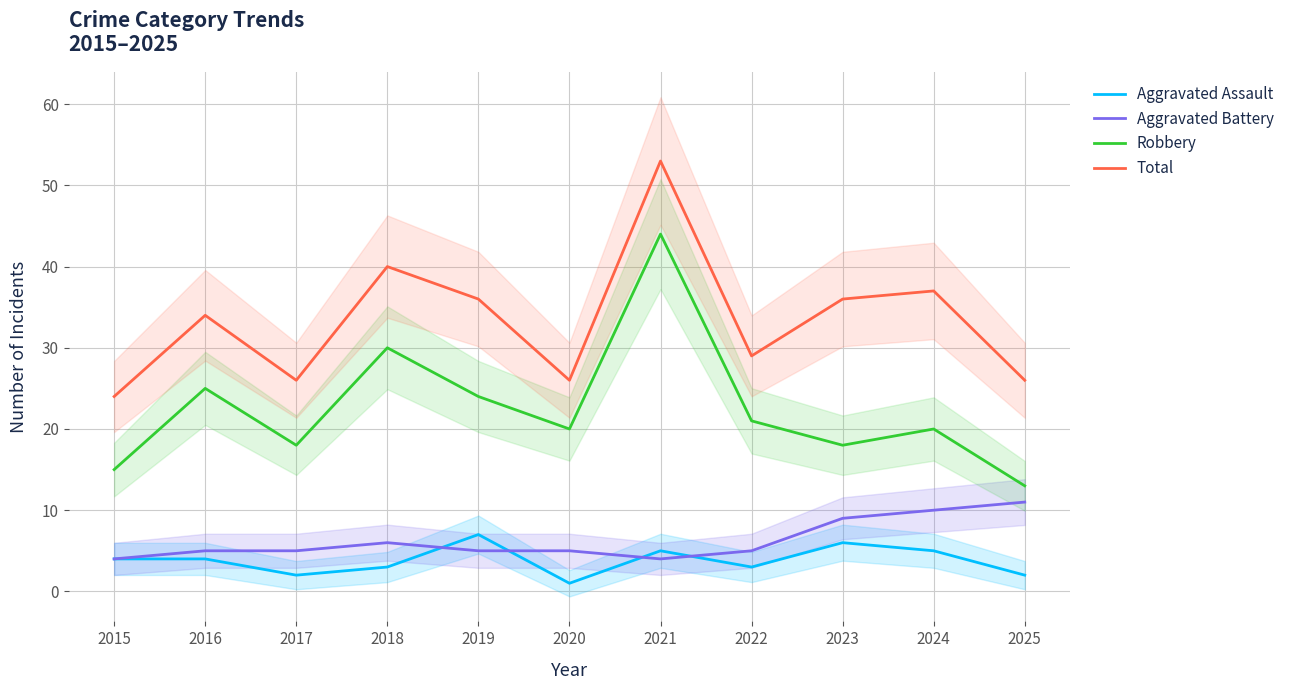

At how many categories does at least one series exceed 32?

6